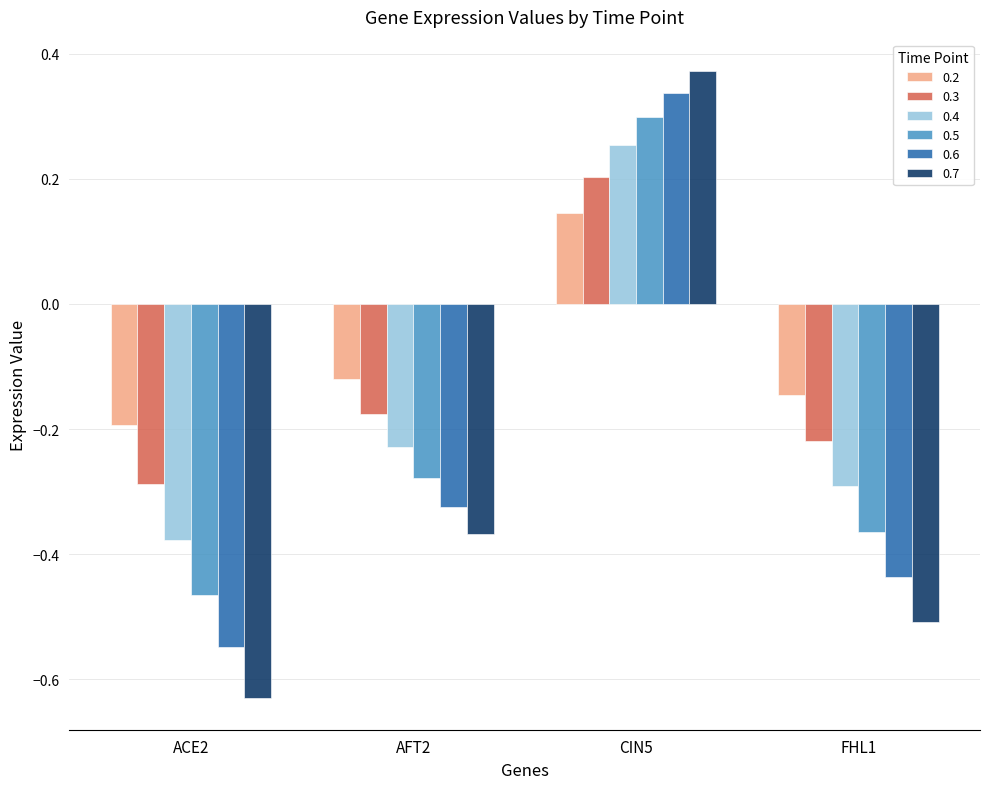

What is the difference between the 0.5 values at AFT2 and CIN5?

0.6